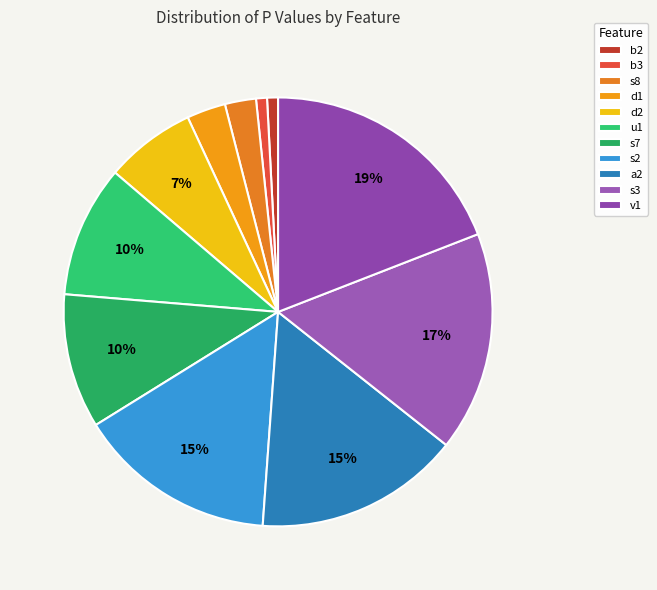

Do s7 and v1 together represent more than half of the pie?

No